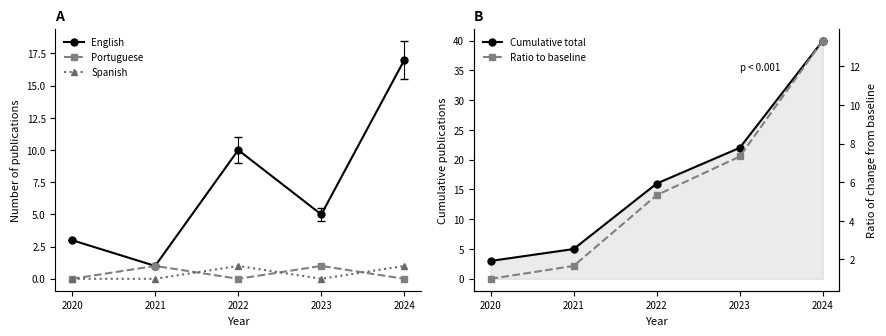

Reading left to right, what are all the values shown in this chart?

English: 3.0	1.0	10.0	5.0	17.0
Portuguese: 0.0	1.0	0.0	1.0	0.0
Spanish: 0.0	0.0	1.0	0.0	1.0
Cumulative total: 3.0	5.0	16.0	22.0	40.0
Ratio to baseline: 1.0	1.7	5.3	7.3	13.3